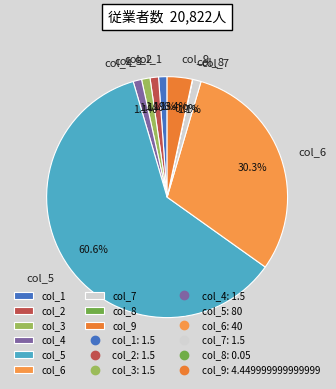

What percentage is NOT represented by col_9?

96.6%